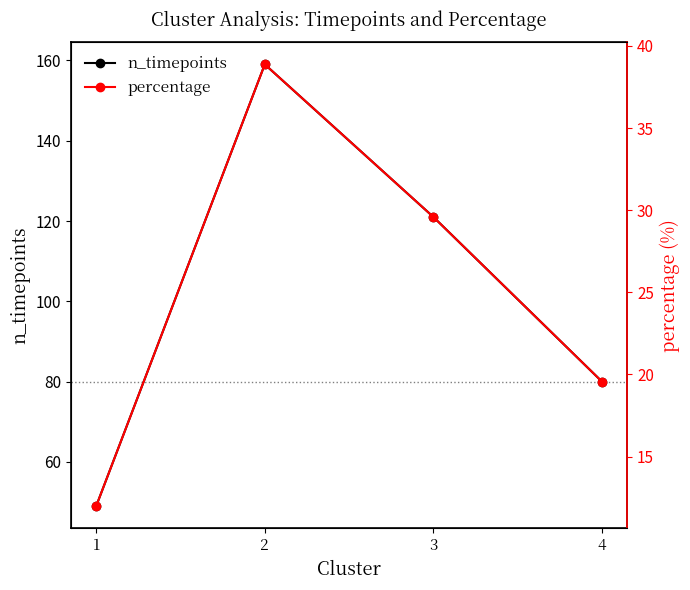

What is the value of the percentage point at the 2nd from the left?

38.9